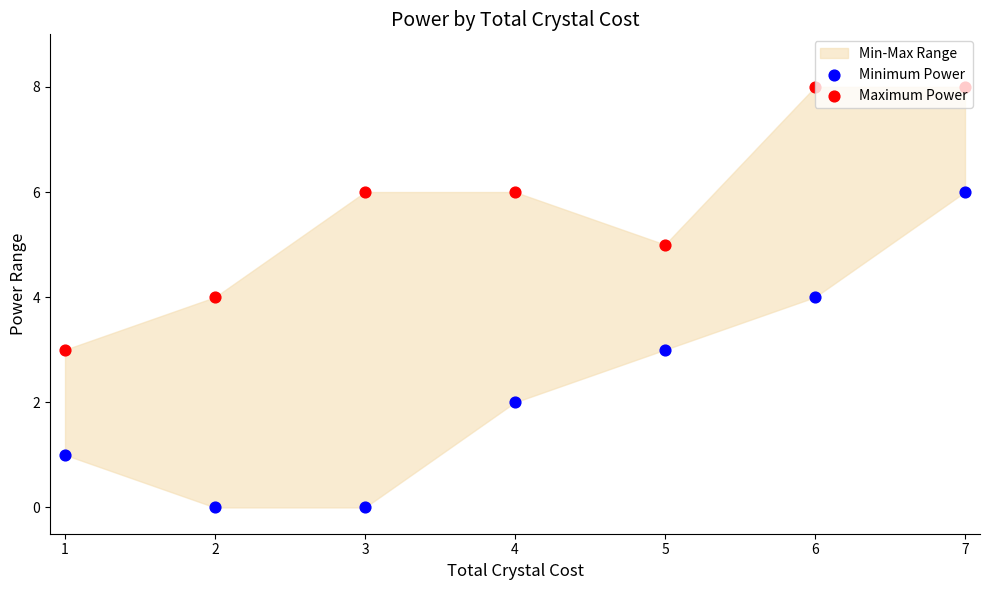

What is the total value across all series at 7?

14